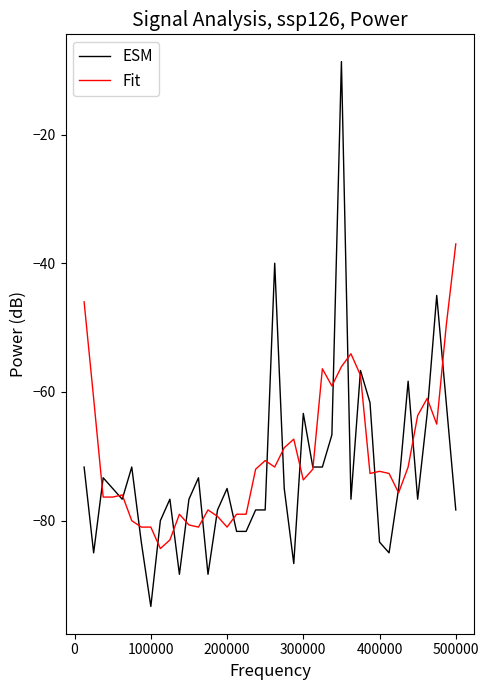

Rank the series by their maximum value, from highest to lowest.

ESM, Fit